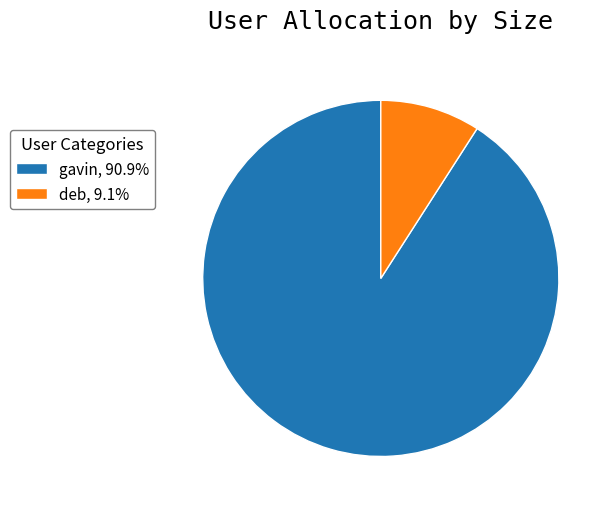

Is the sum of gavin and deb greater than half?

Yes